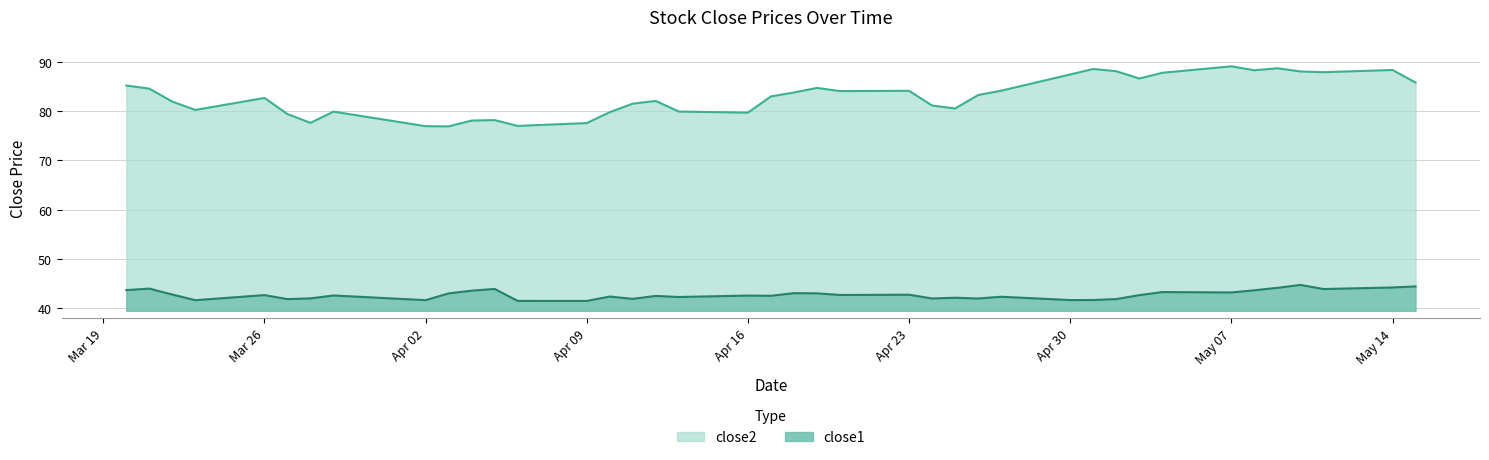

What is the difference between the highest and lowest values at 2018-04-19?

41.6